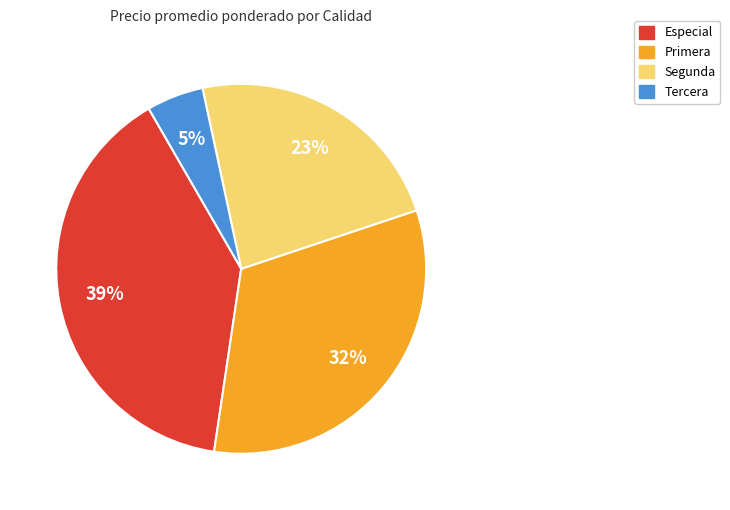

How many segments does this pie chart have?

4